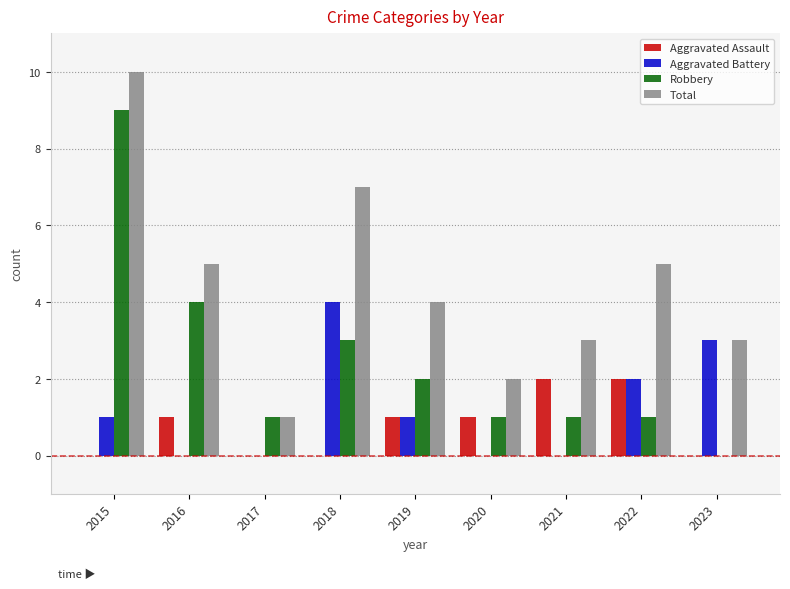

What is the average value of the Total series?

4